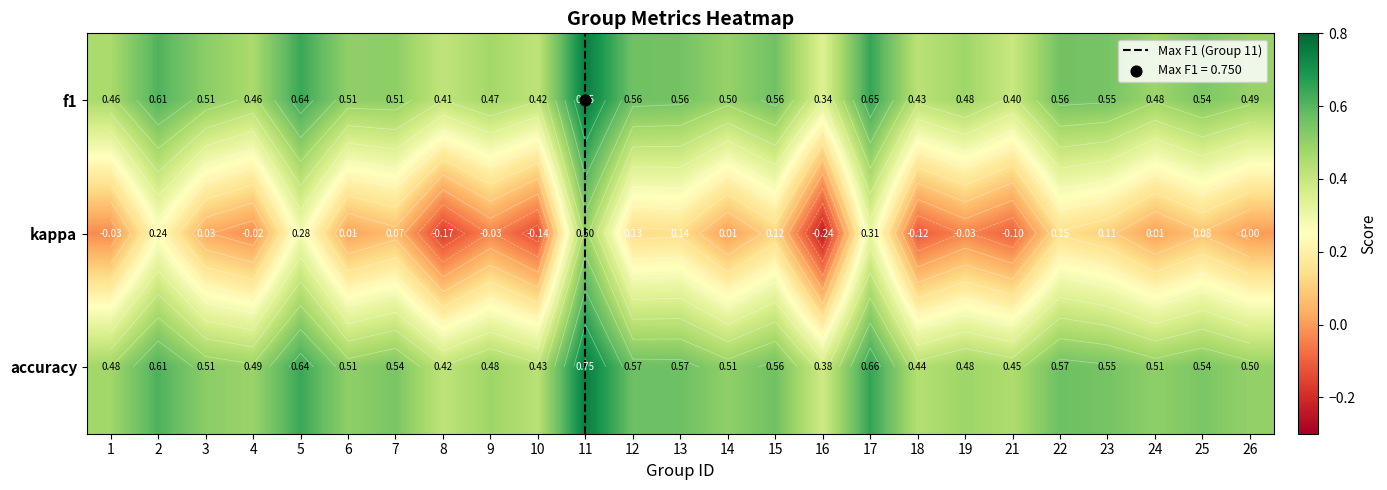

What is the approximate value of accuracy at 1?

0.5